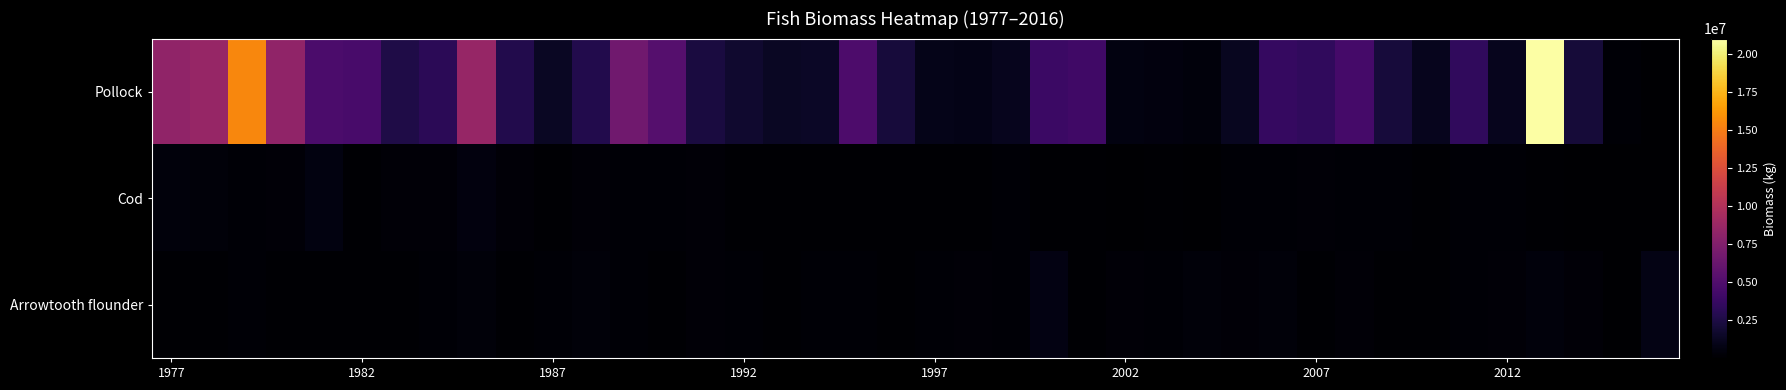

What is the smallest value displayed?

35213.4